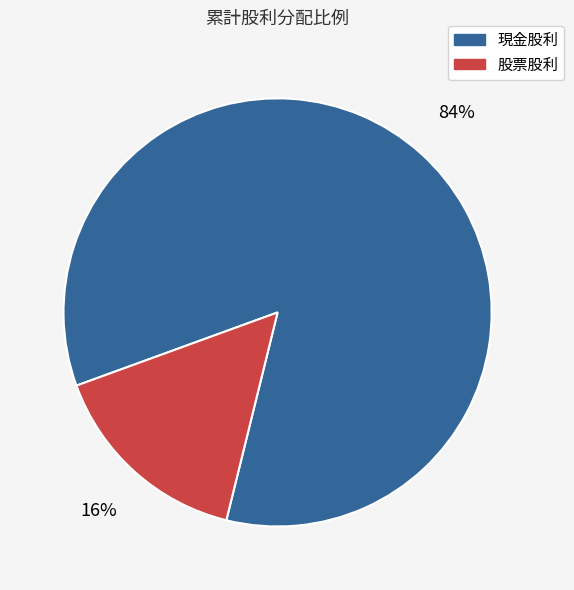

Is it true that 現金股利 is 84% of the pie?

True